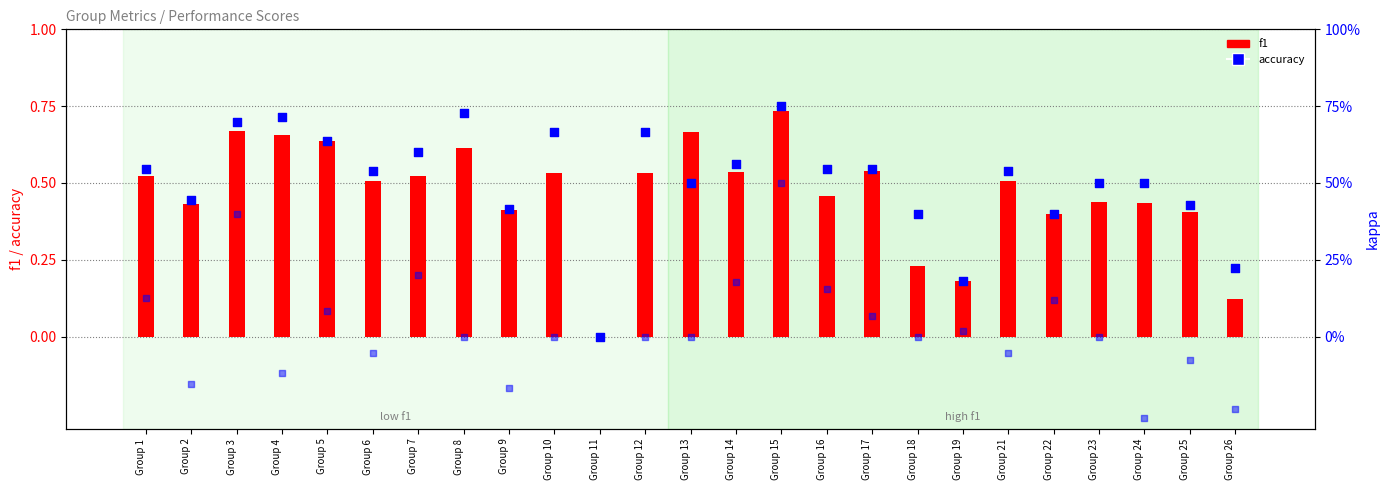

Which series contains the lowest Y value?

kappa